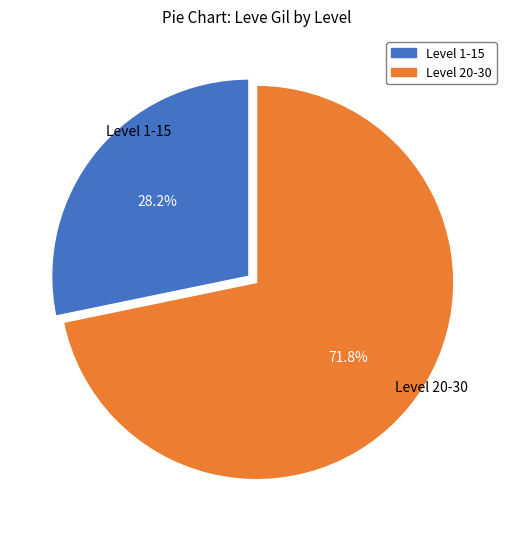

Which has a higher value, Level 1-15 or Level 20-30?

Level 20-30